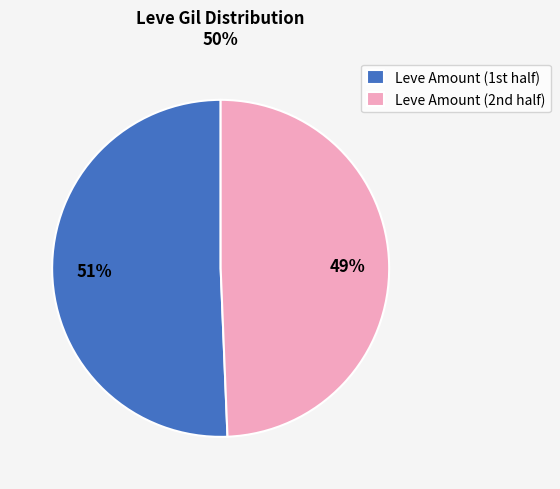

Is there a majority slice in this chart?

Yes